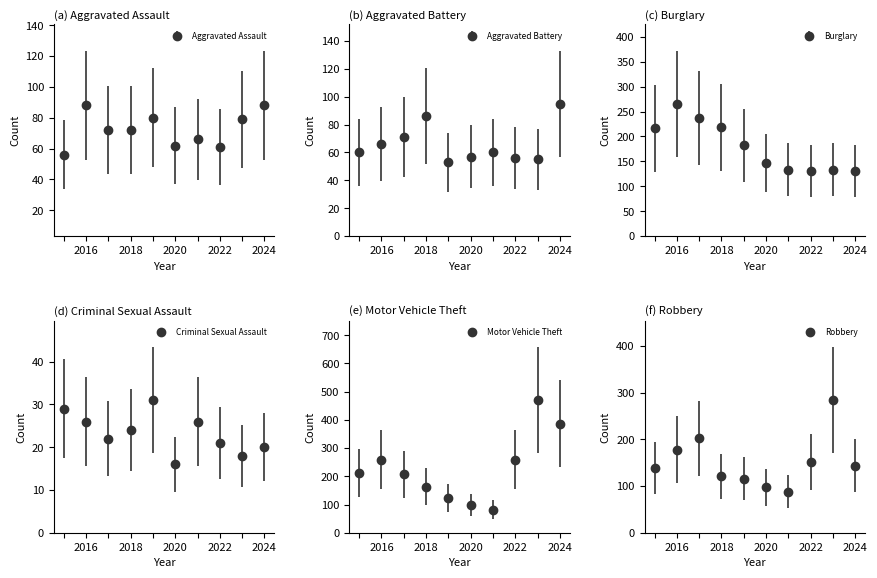

Which series has the largest total across all categories?

Motor Vehicle Theft